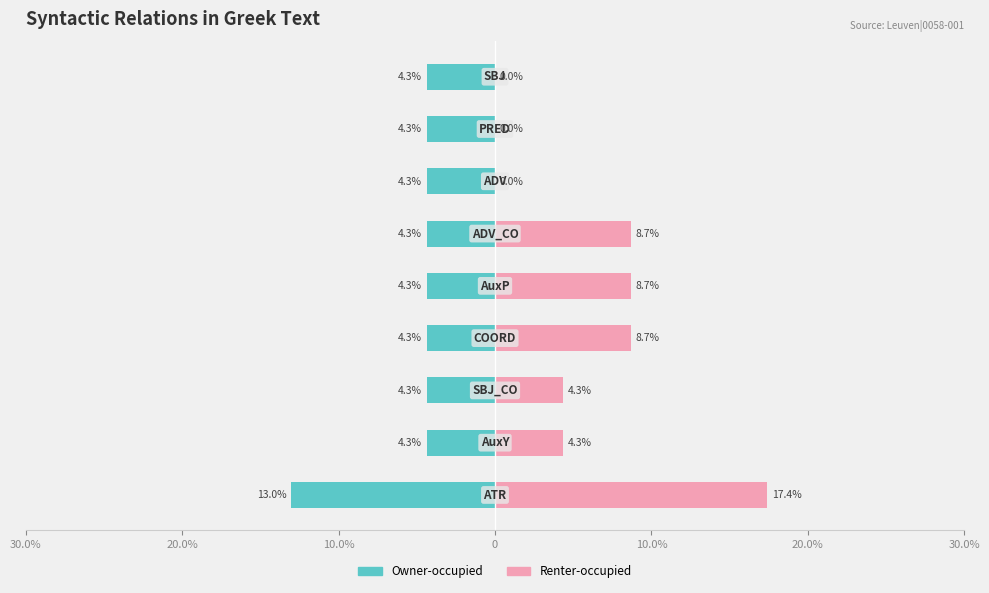

What is the total value across all series at 8?

-4.3